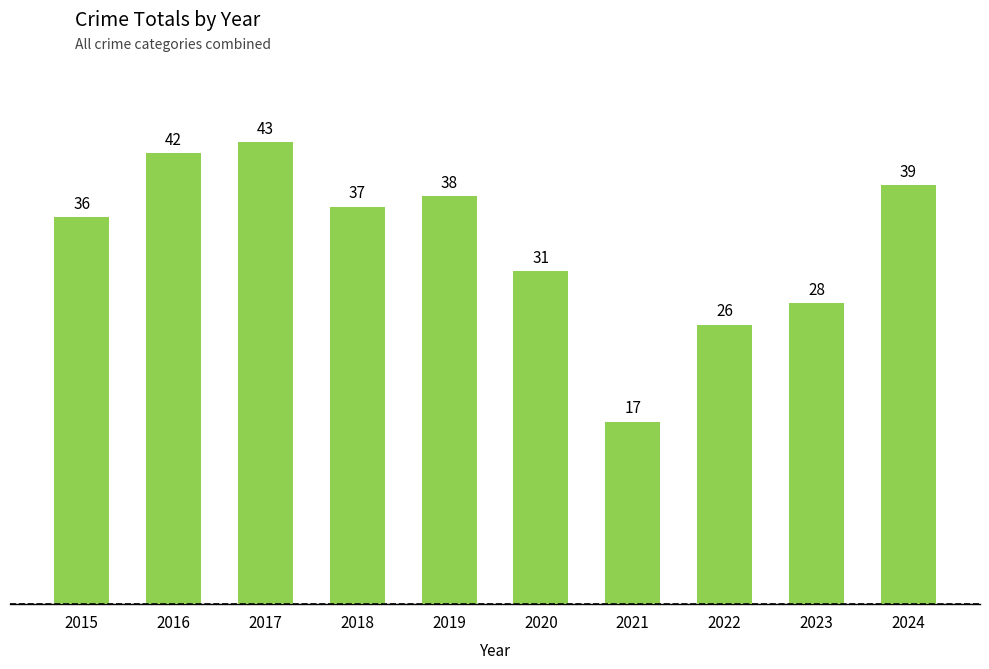

Reading left to right, list all the values displayed in this chart.

2015=36	2016=42	2017=43	2018=37	2019=38	2020=31	2021=17	2022=26	2023=28	2024=39